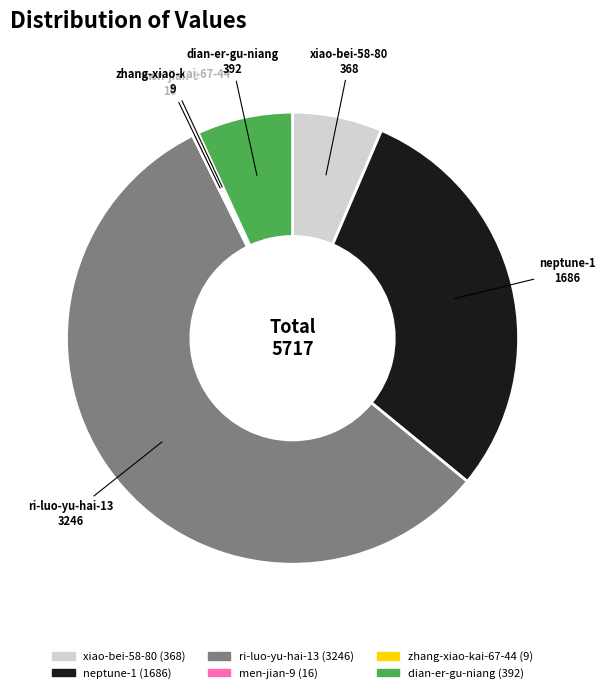

Is there a majority slice in this chart?

Yes